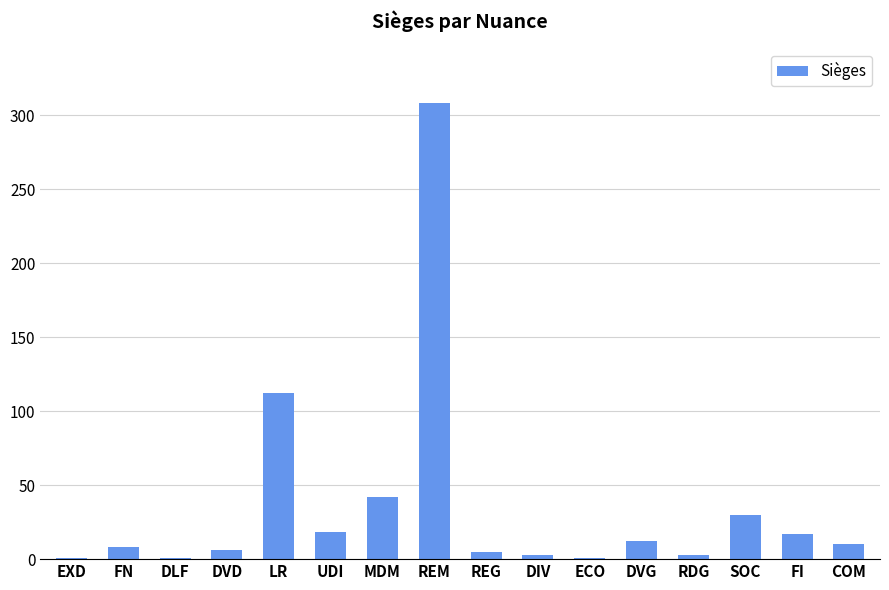

Which category has the highest value across all series?

REM